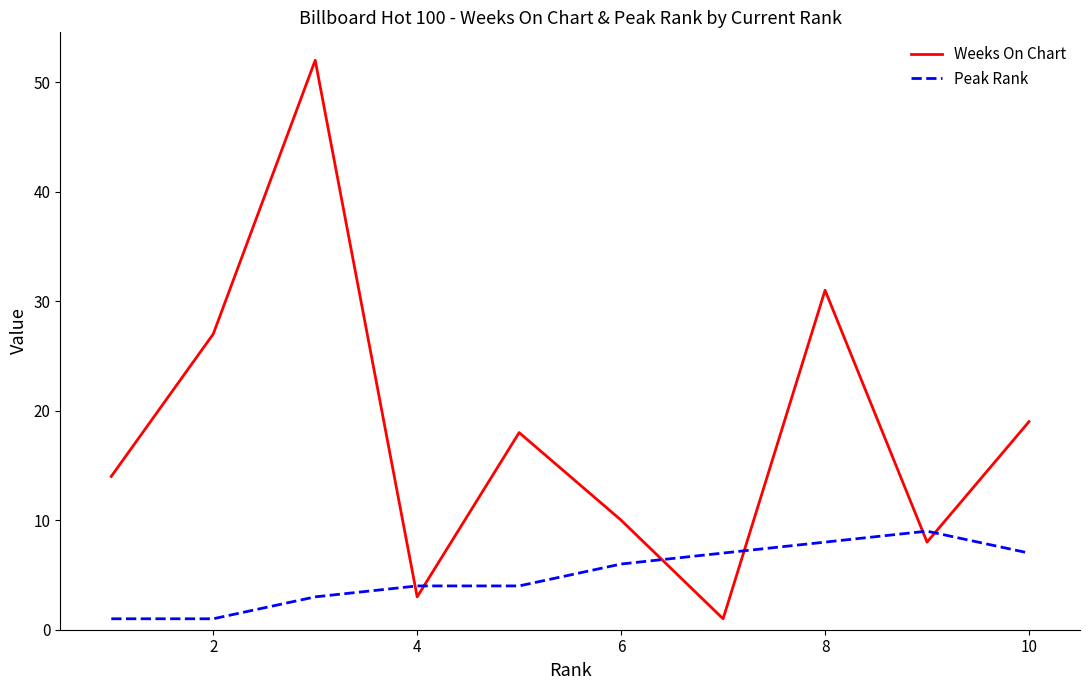

Which series has the widest spread of values?

Weeks On Chart